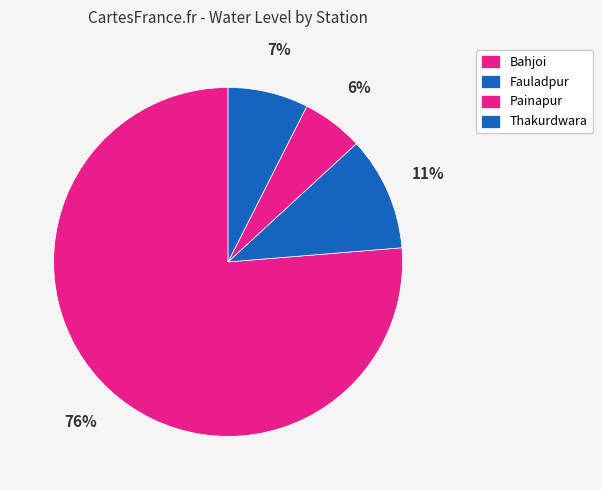

How many slices are in this pie chart?

4